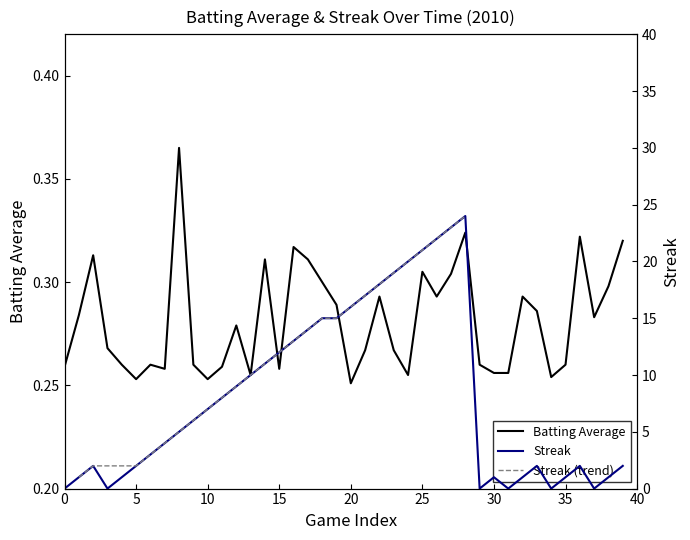

Which series has the widest spread of values?

Streak